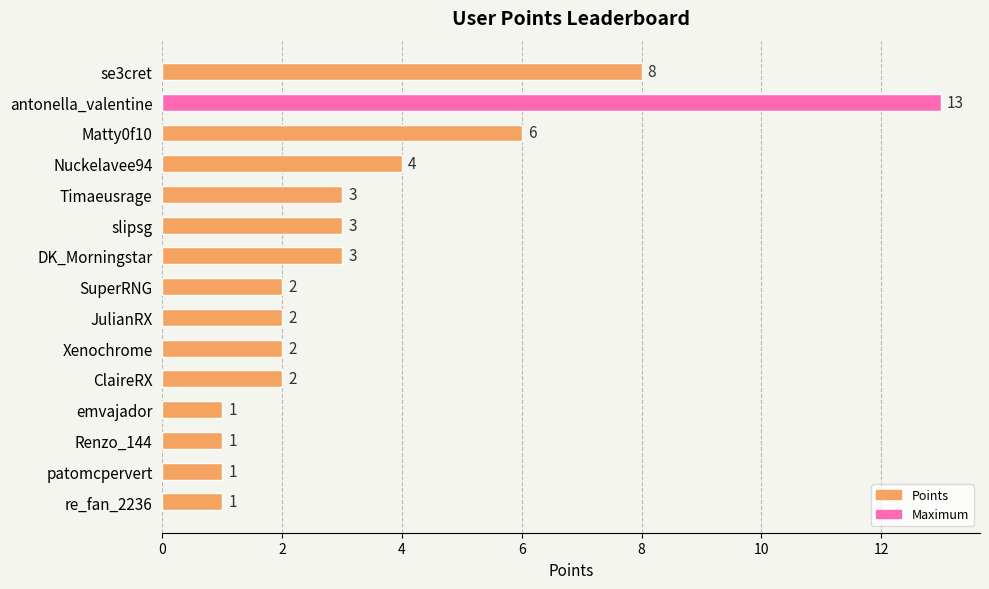

What is the smallest value displayed?

1